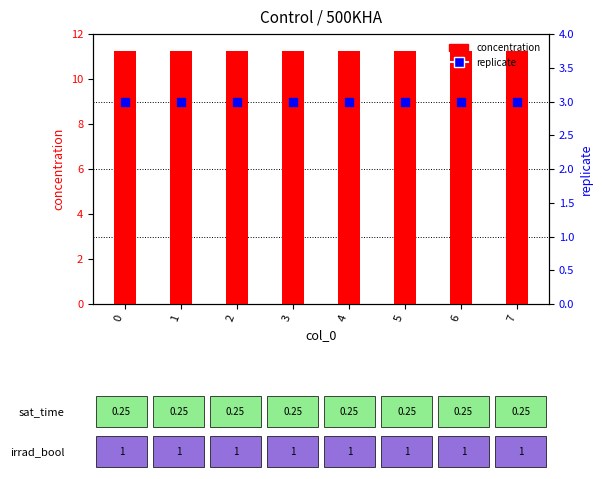

At how many categories does at least one series exceed 9?

8